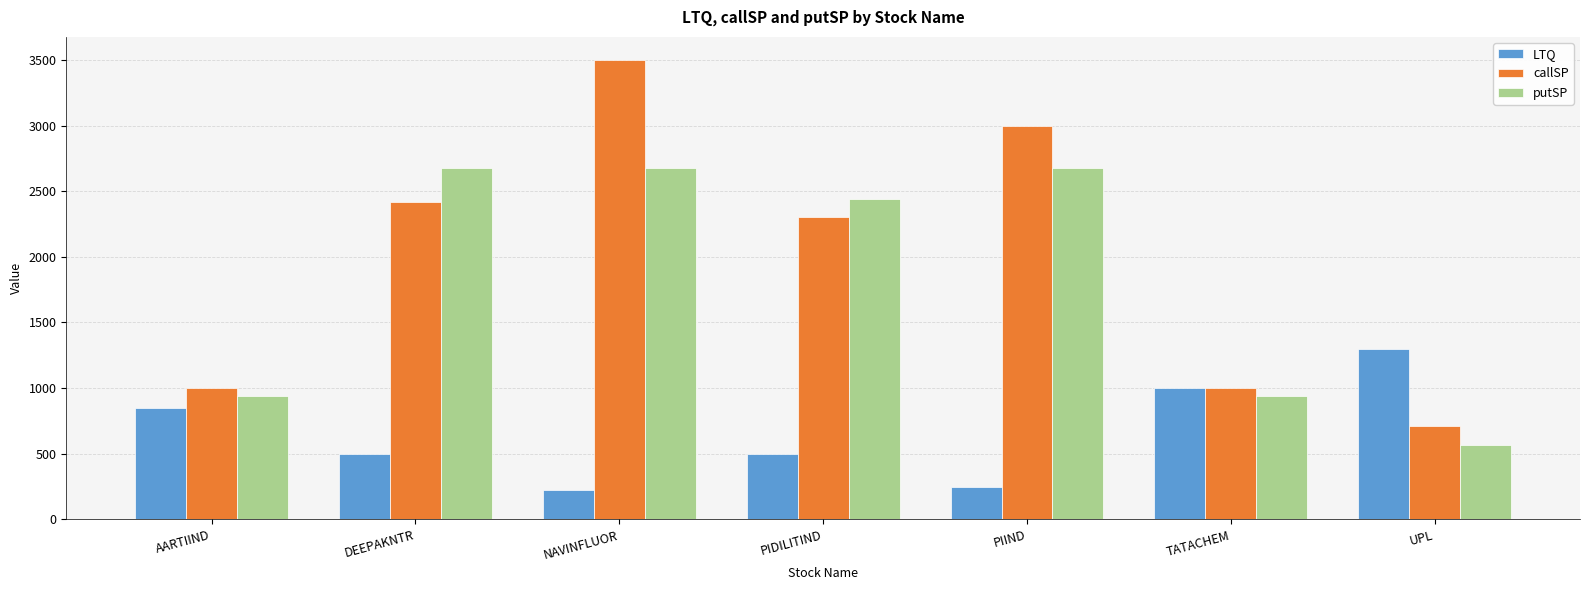

Which series has the largest total across all categories?

callSP